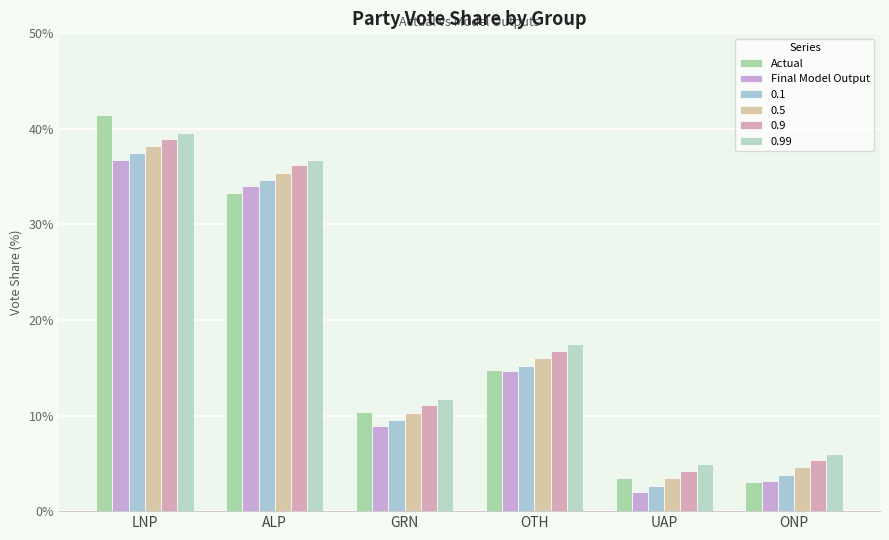

Does the chart contain any negative values?

No